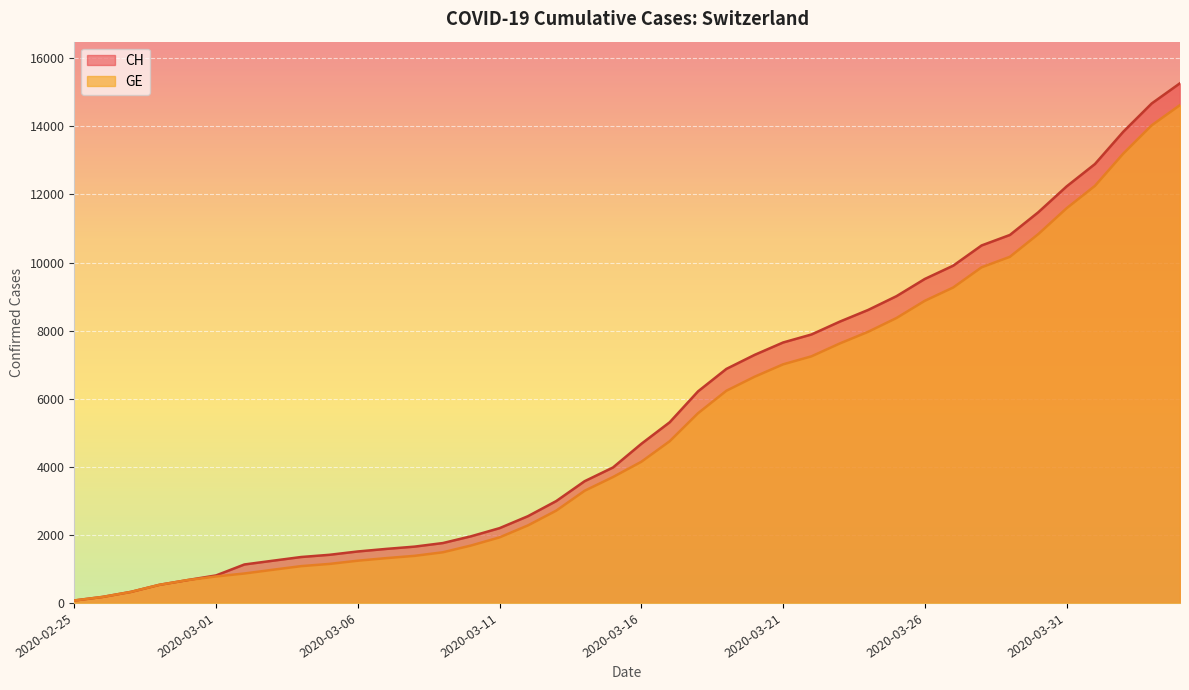

How many lines are shown in the chart?

2